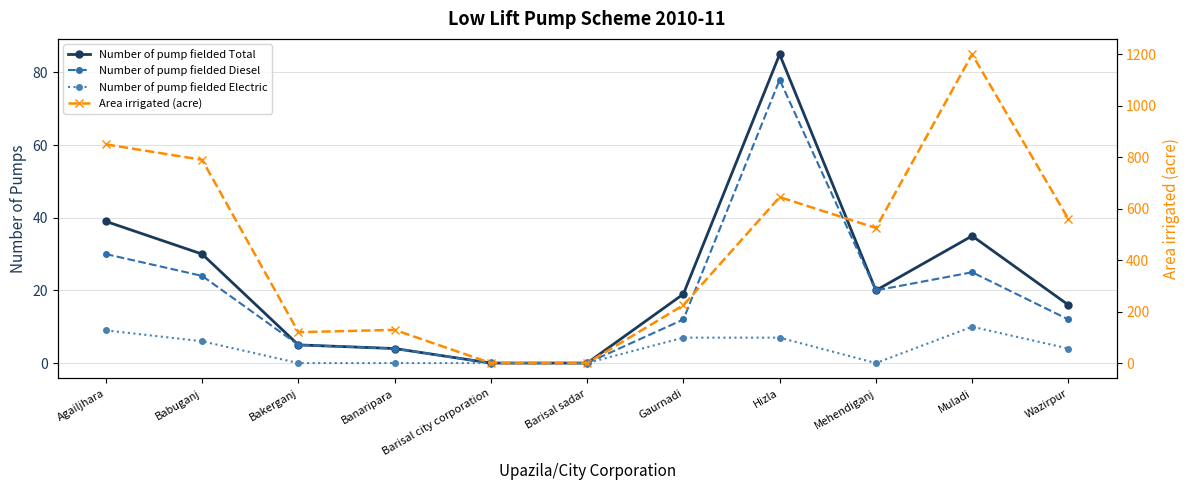

At how many categories does at least one series exceed 225?

6